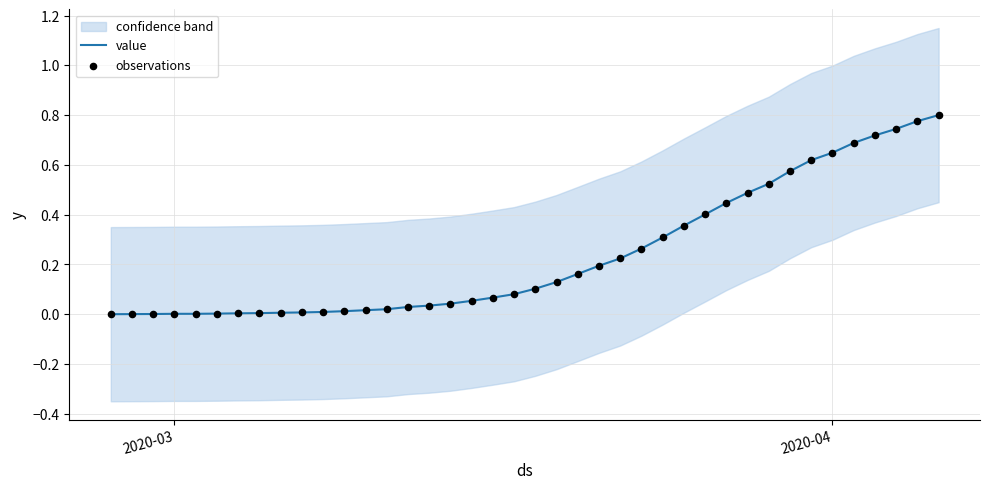

The value of value at 2020-03 is 0.0. True or false?

True